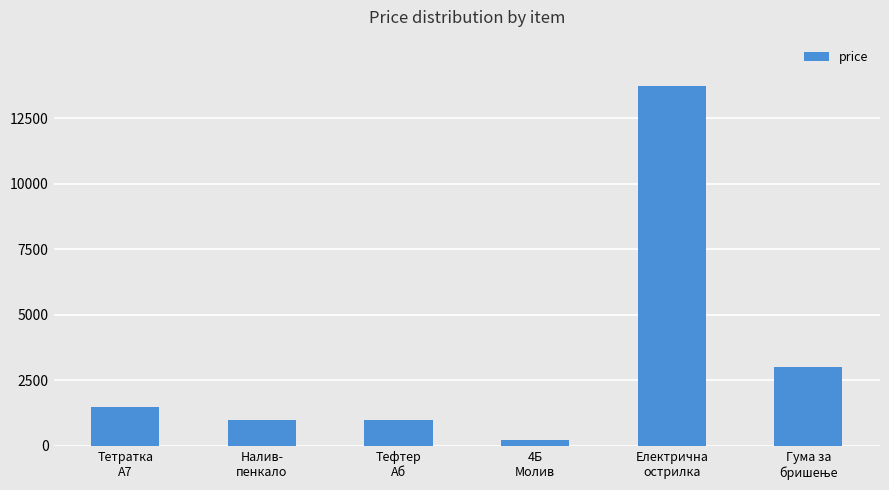

Which label corresponds to the smallest value in the chart?

4Б
Молив